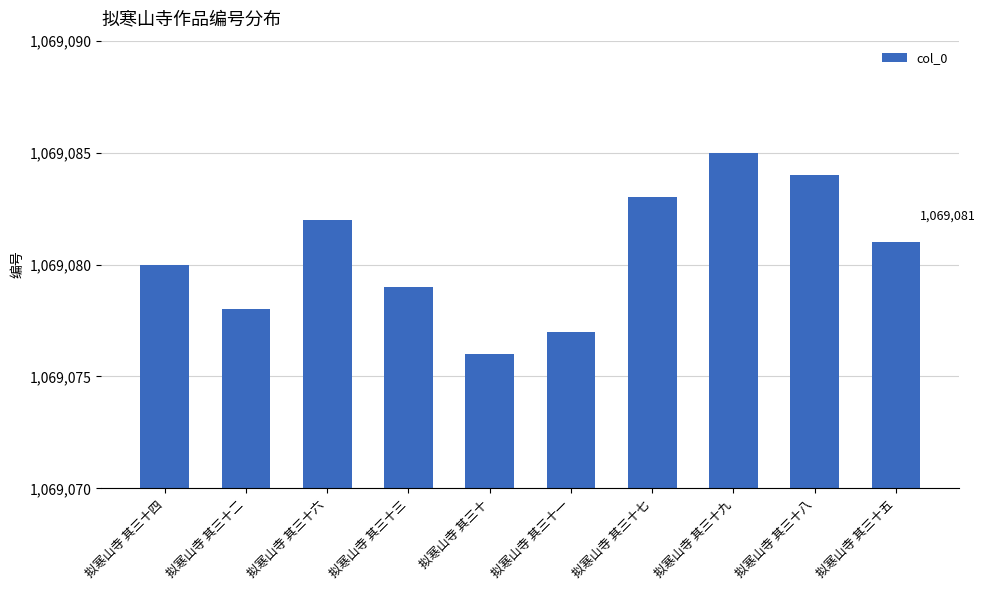

Which category has the highest value across all series?

拟寒山寺 其三十九